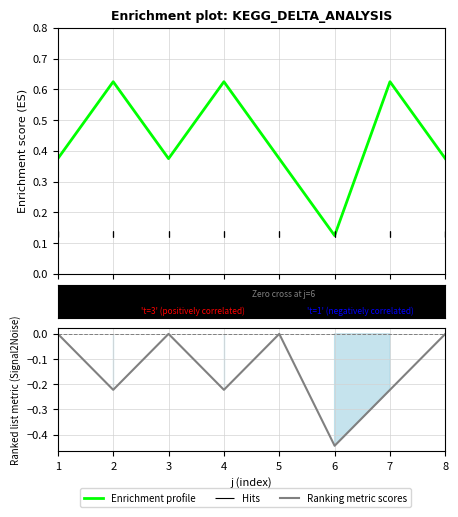

Which series has the widest spread of values?

Enrichment profile